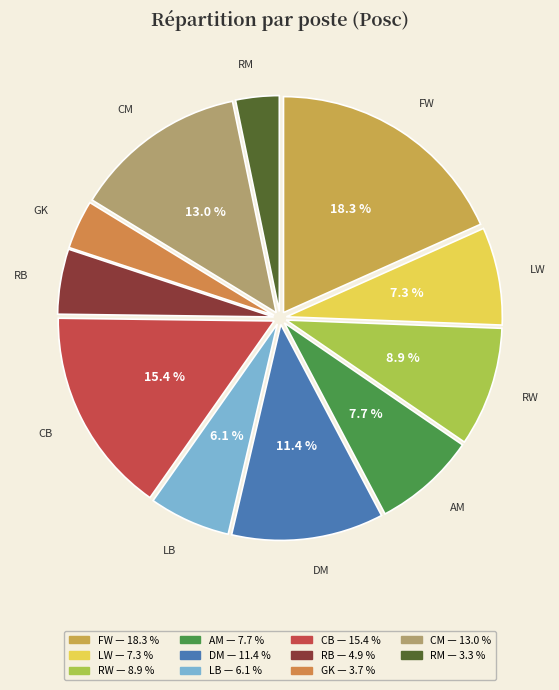

To the nearest percent, what is the difference between the LB and DM slice percentages?

5%